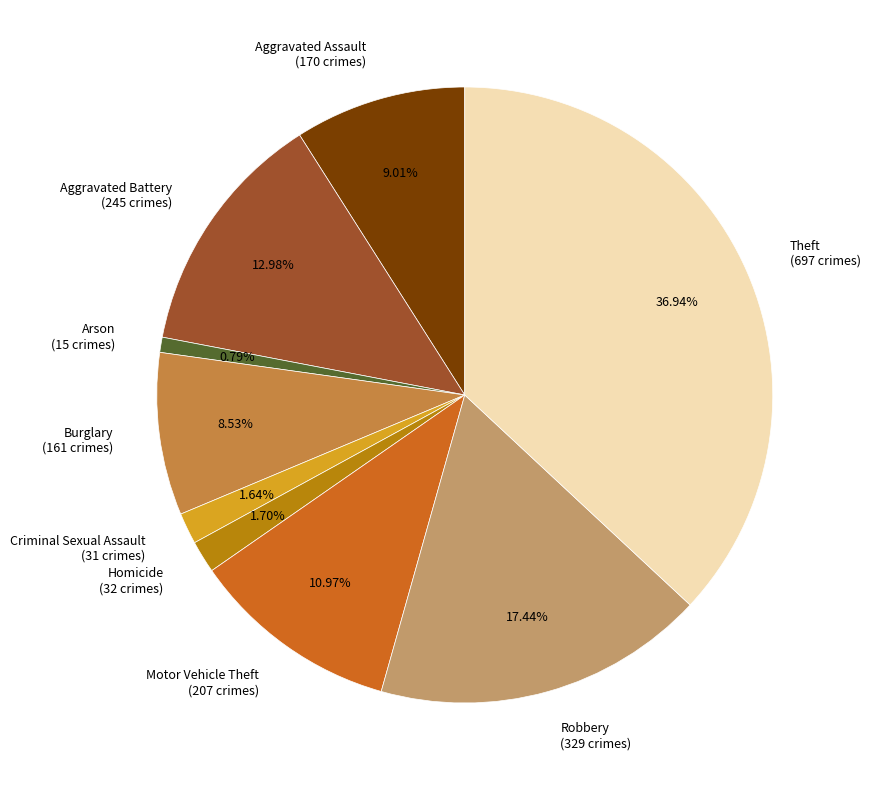

What percentage do Robbery and Burglary together represent?

26.0%